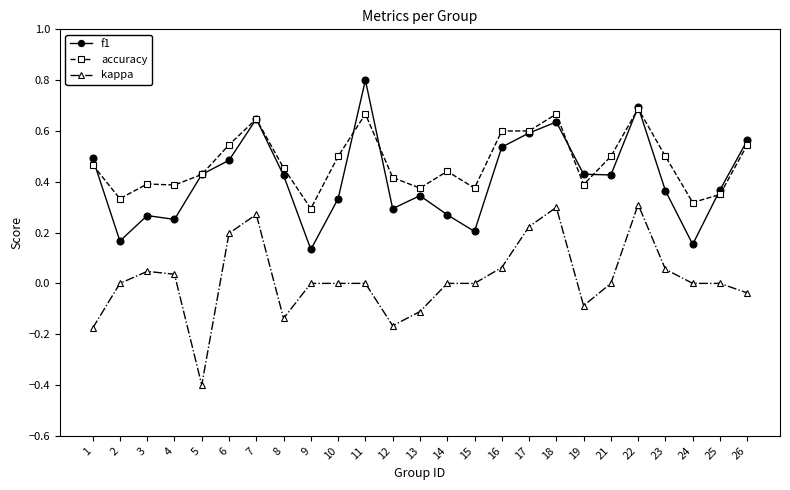

True or false: f1 has more than 2 interior local peaks.

True